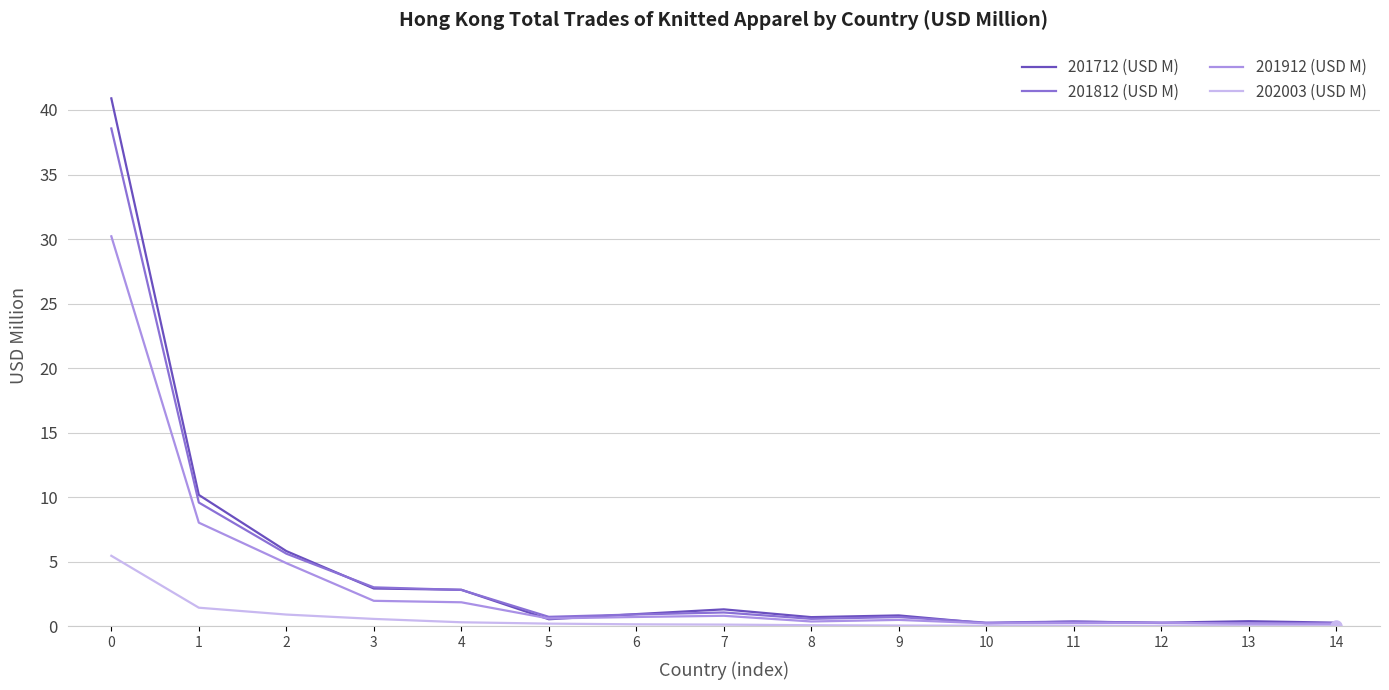

Count the number of categories in the chart.

15